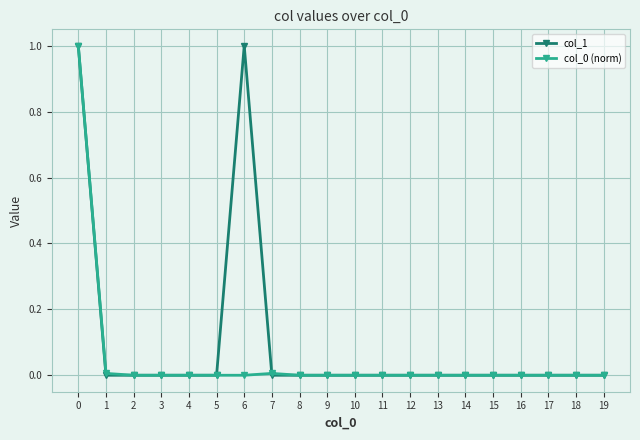

How many lines are shown in the chart?

2